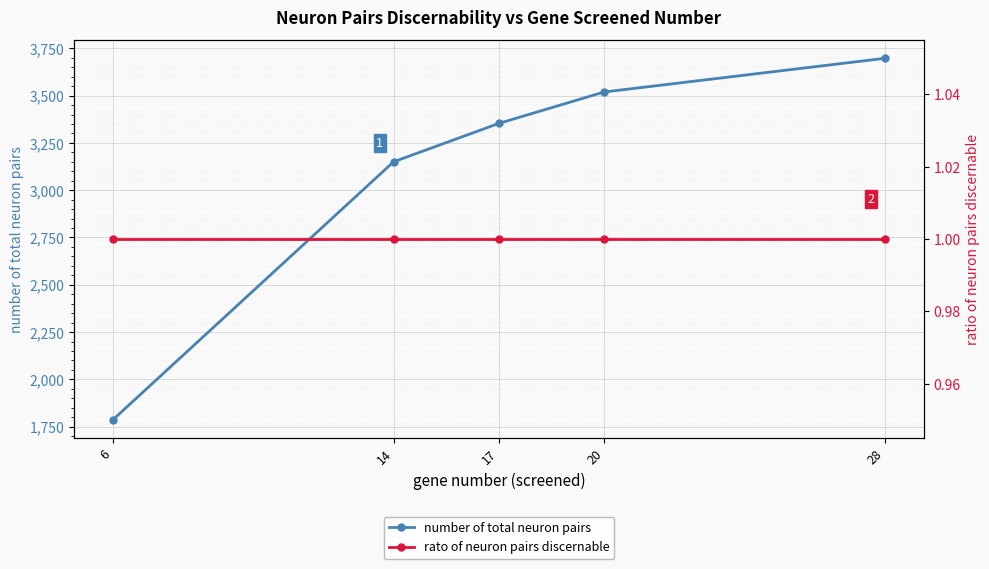

At how many categories does at least one series exceed 1516?

5